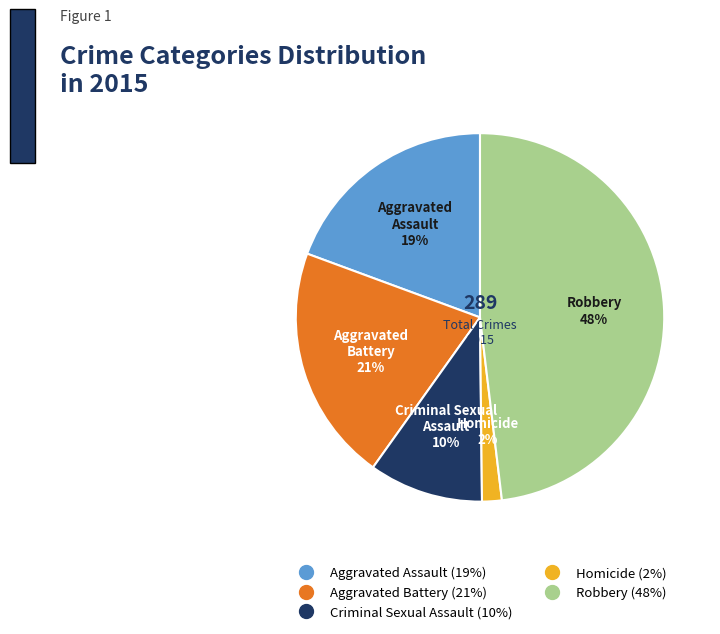

To the nearest percent, what is the combined percentage of Robbery and Criminal Sexual Assault?

58%